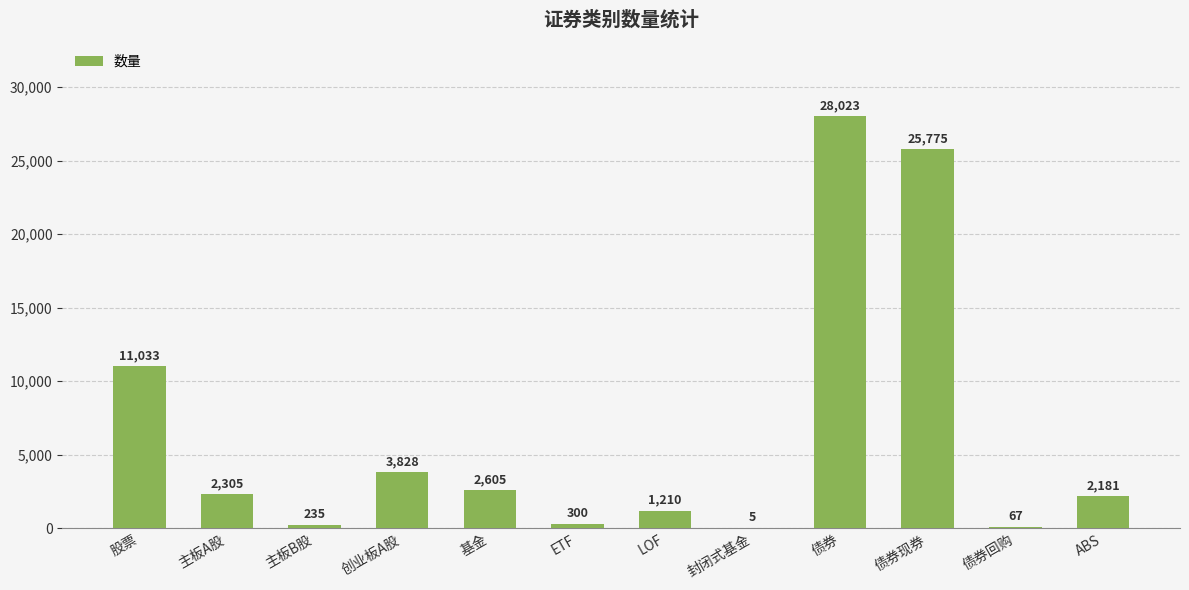

Which has a higher value, 主板B股 or 债券现券?

债券现券